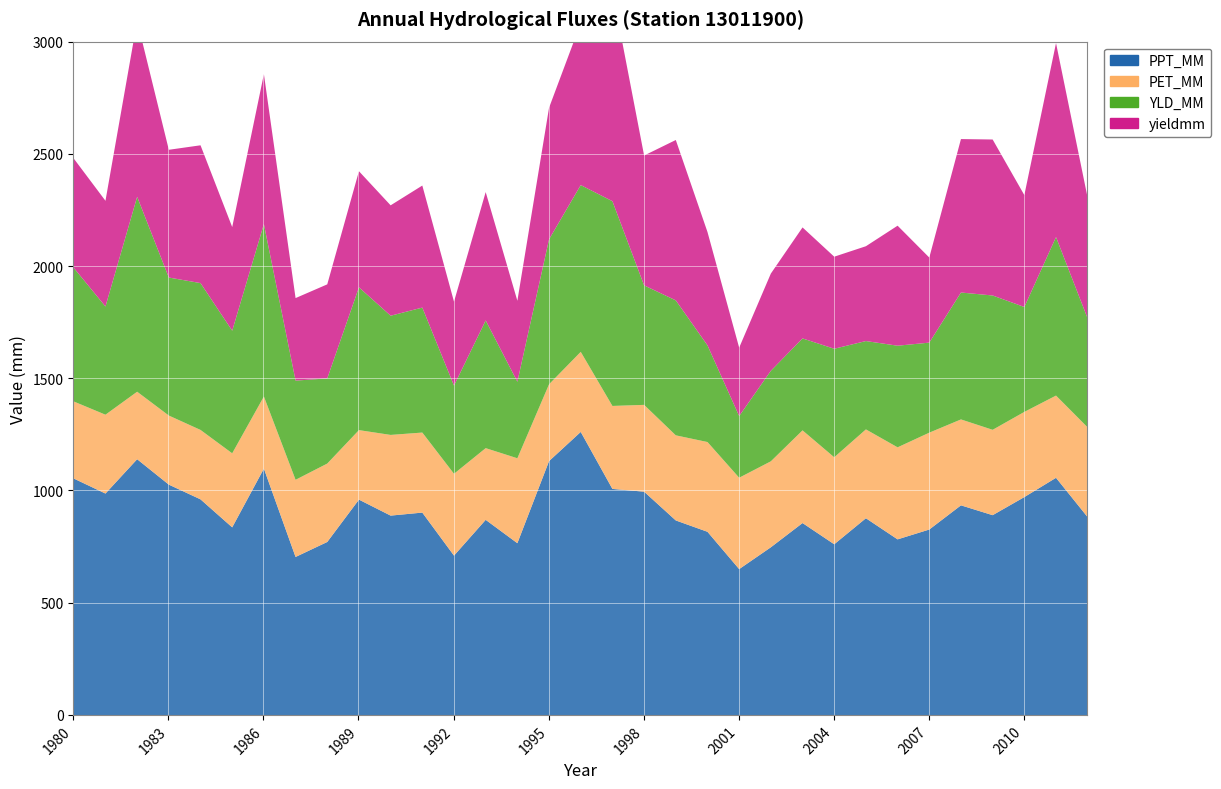

True or false: YLD_MM and PET_MM intersect in this chart.

True